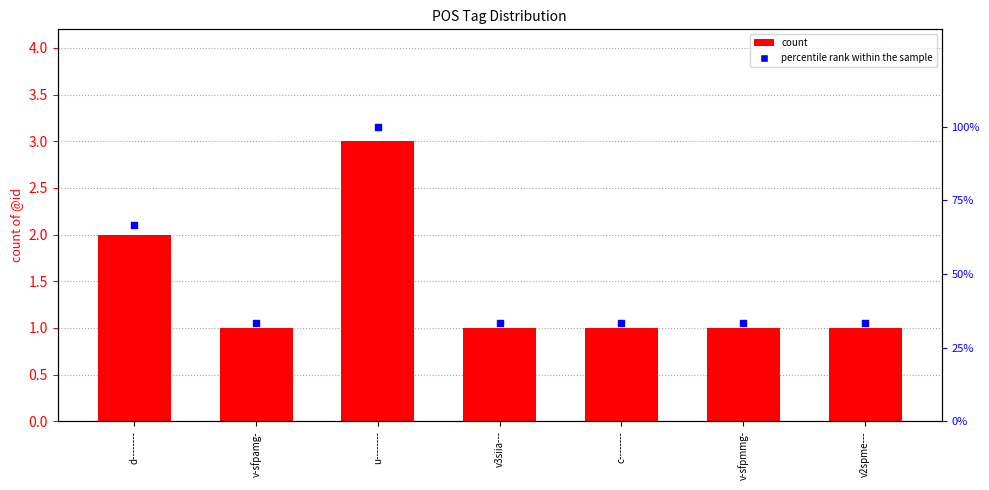

Which series reaches the minimum Y coordinate?

count